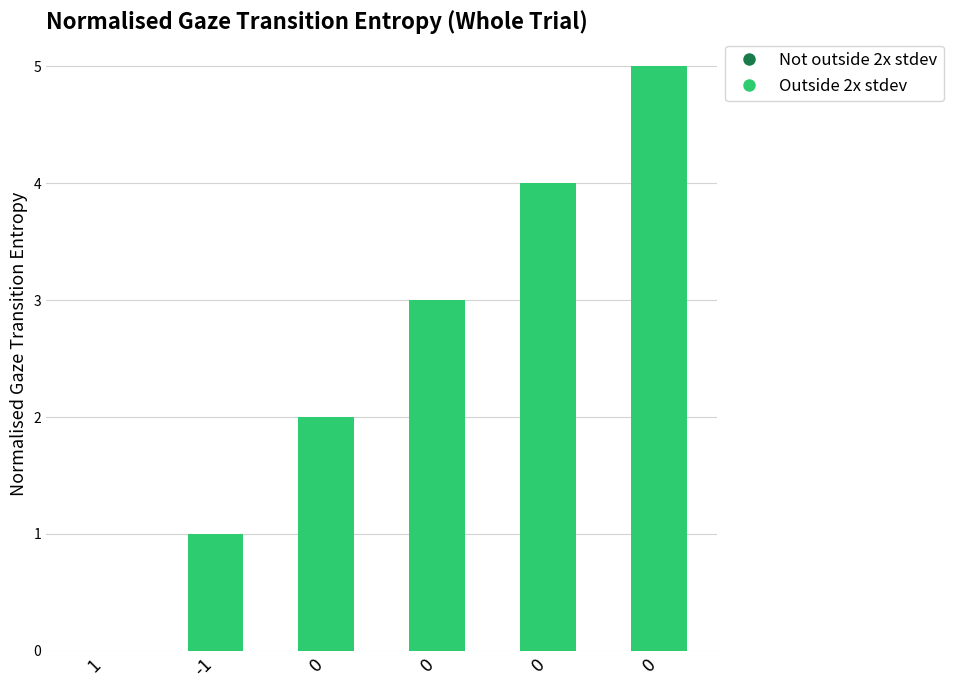

What is the sum of all values?

15